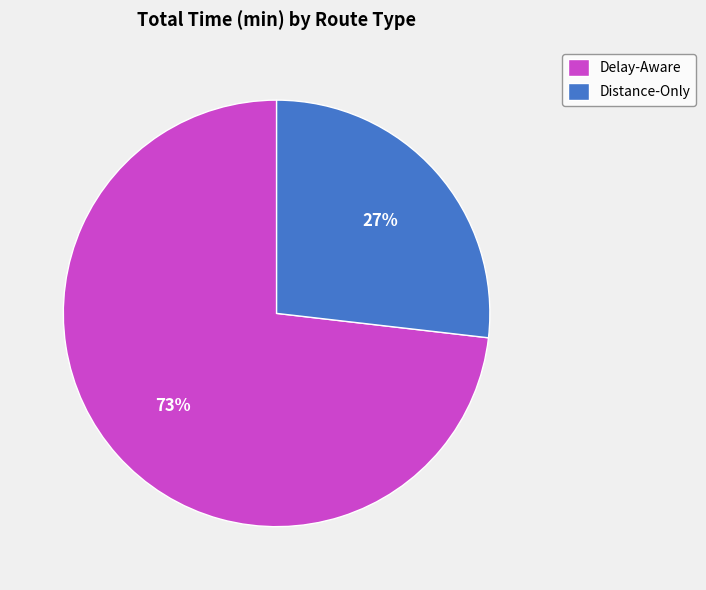

How many segments does this pie chart have?

2